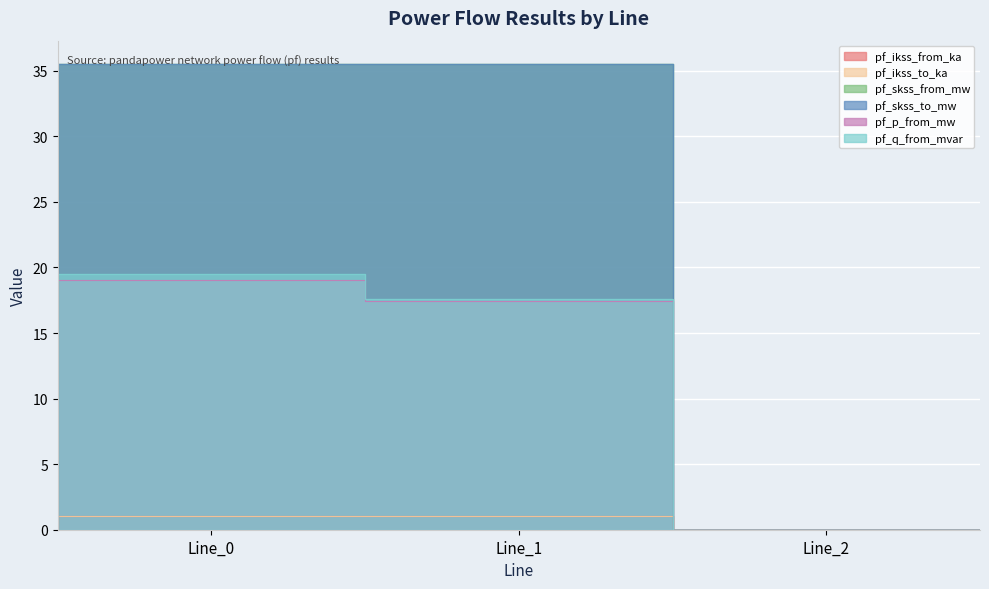

At which label is pf_q_from_mvar closest to 9?

Line_1